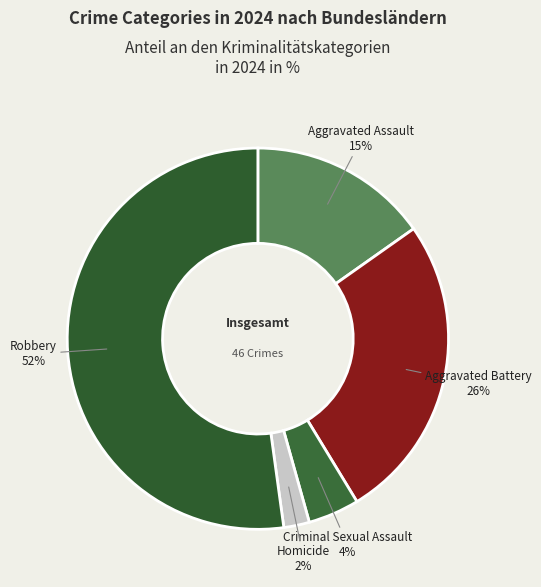

To the nearest percent, what is the difference between the Aggravated Assault and Robbery slice percentages?

37%